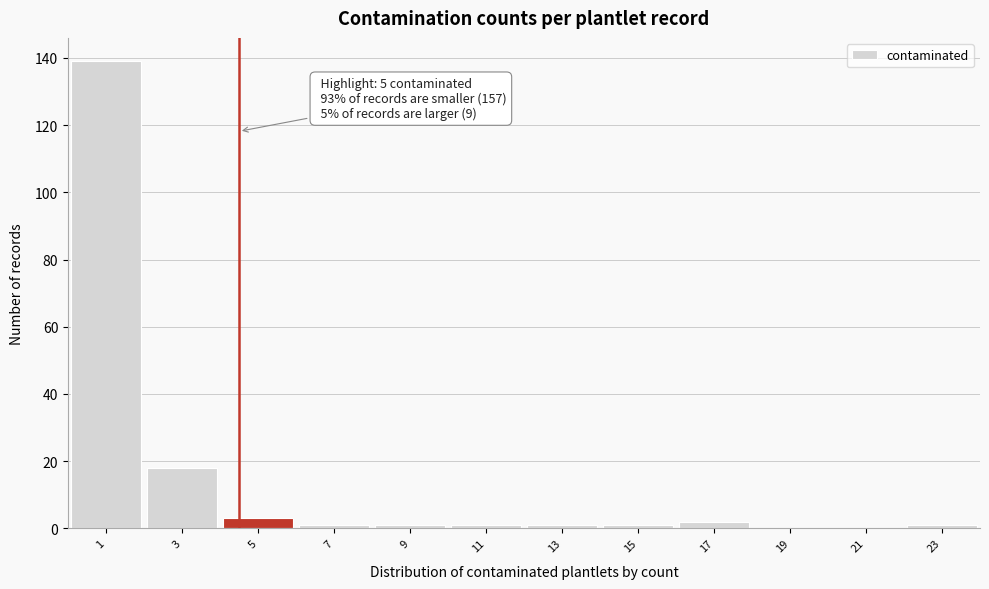

Reading left to right, what are all the values shown in this chart?

1=139	3=18	5=3	7=1	9=1	11=1	13=1	15=1	17=2	19=0	21=0	23=1